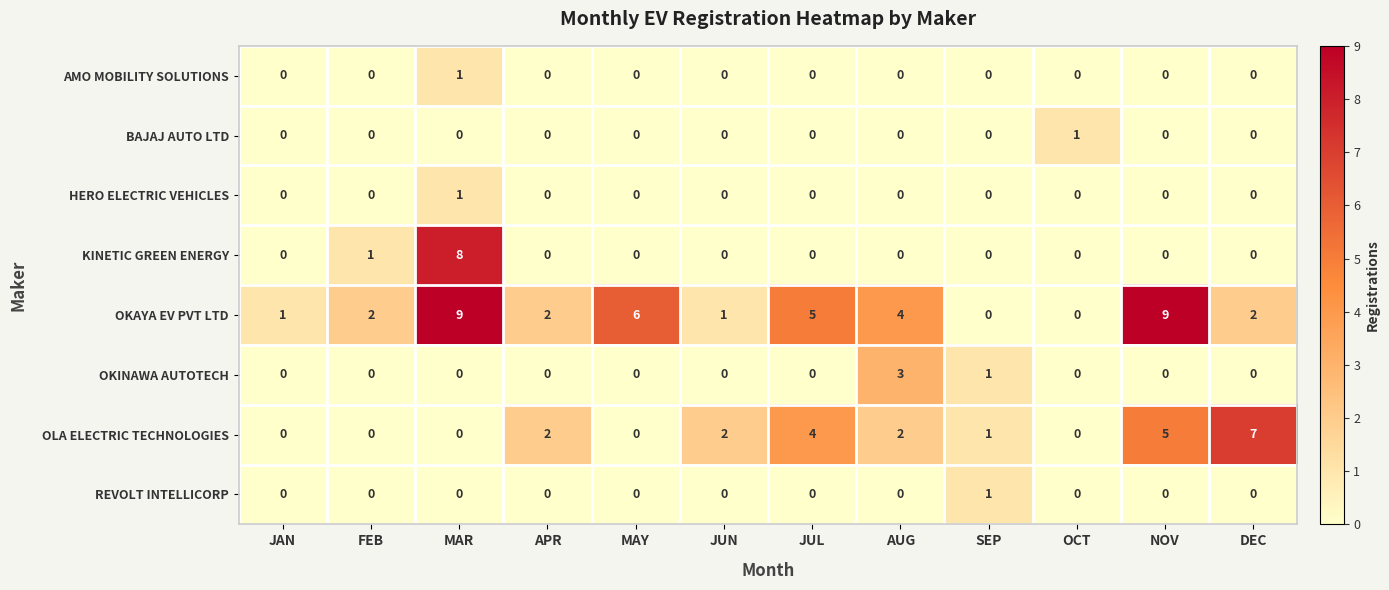

The value of KINETIC GREEN ENERGY at DEC is 0. True or false?

True